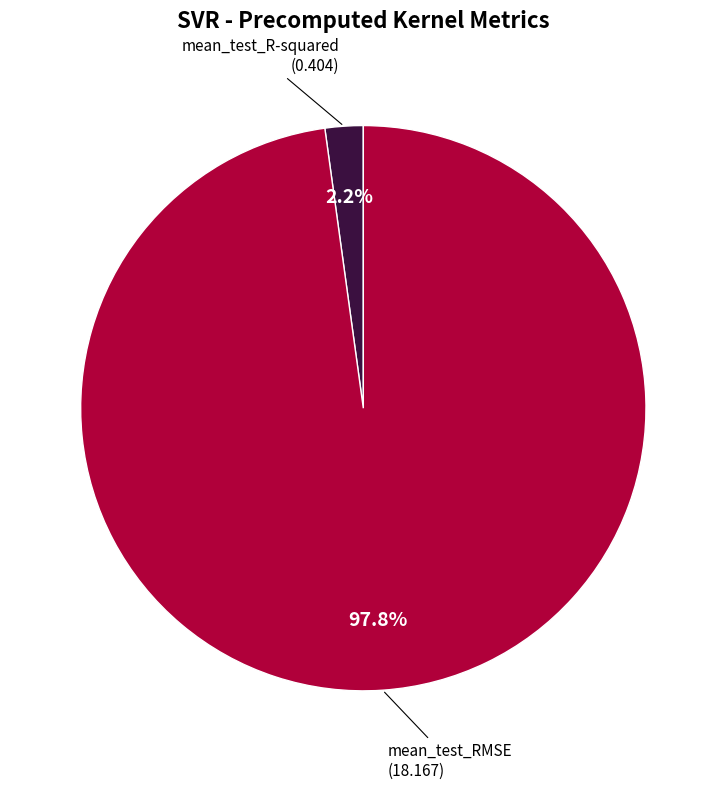

Is there any slice that represents more than half of the pie?

Yes